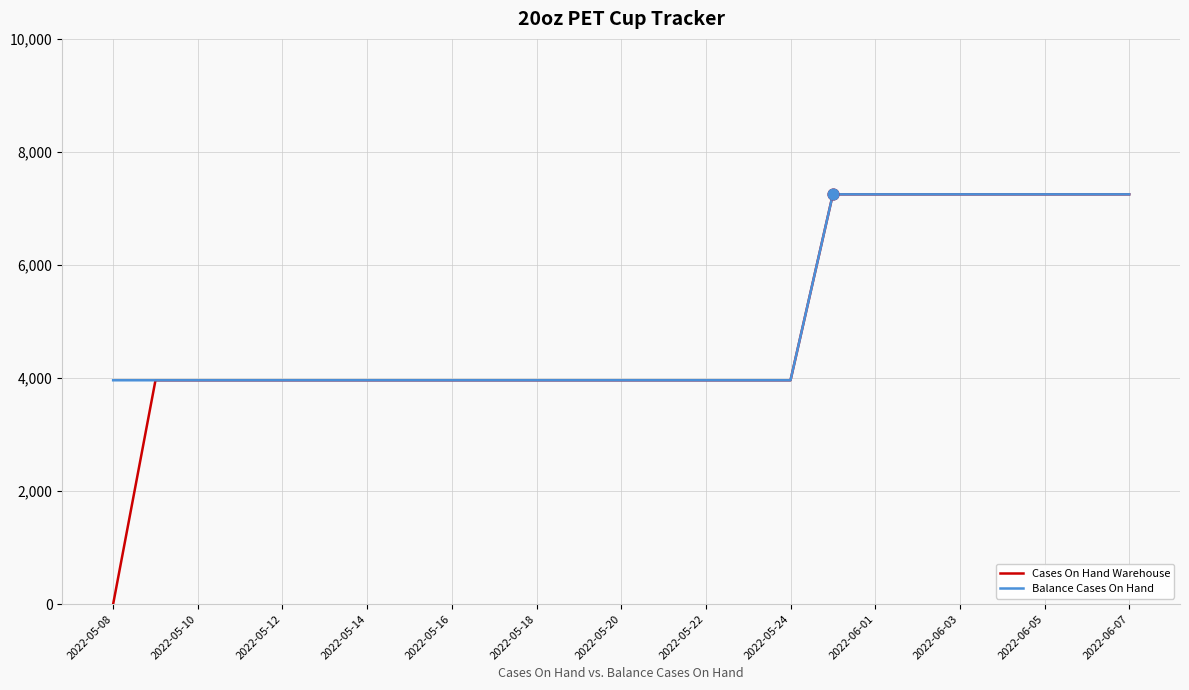

Which series has the largest range (max minus min)?

Cases On Hand Warehouse